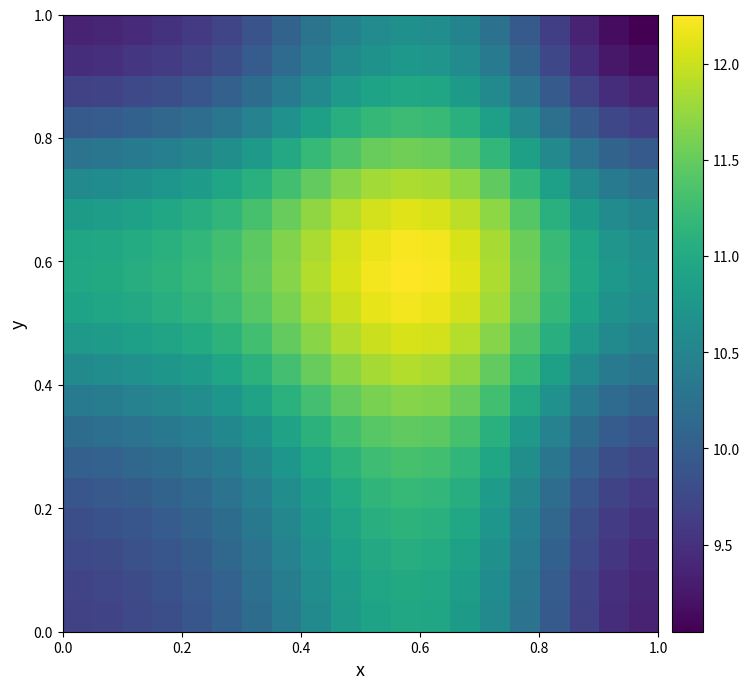

Count the number of categories in the chart.

20